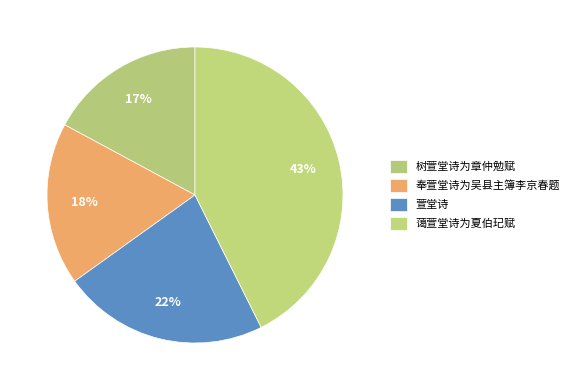

Count the number of slices in the pie.

4